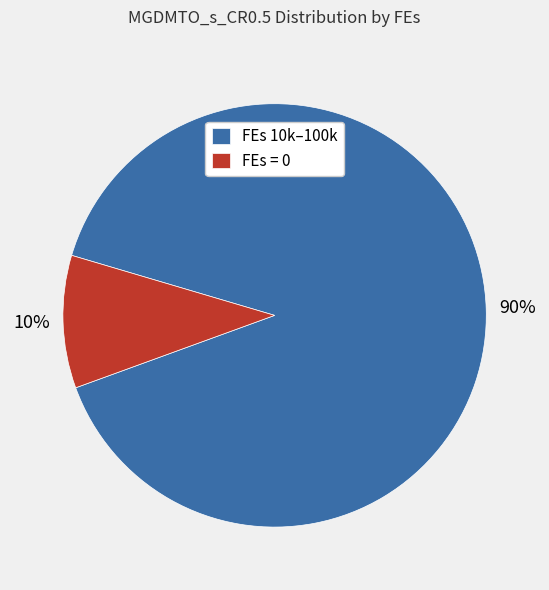

Does FEs = 0 represent more than half of the total?

No